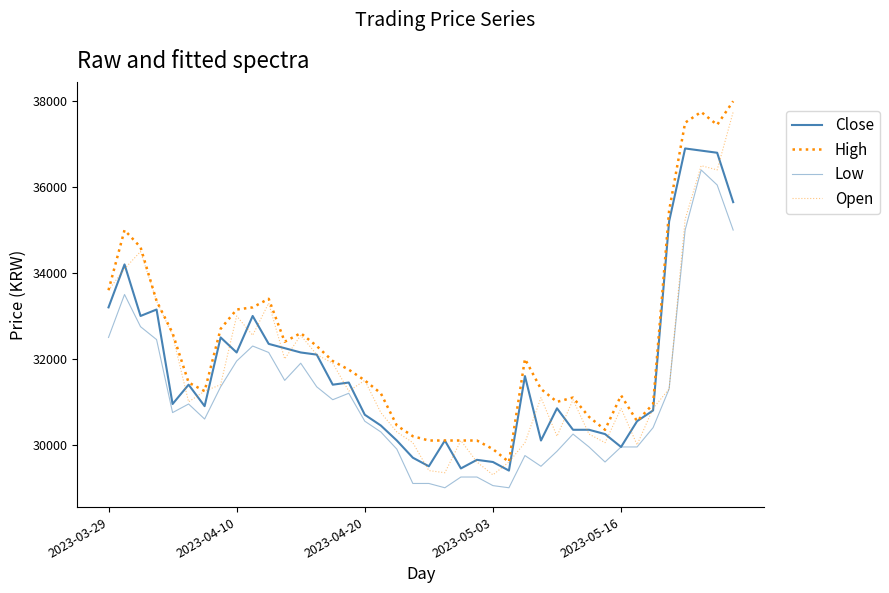

How many lines are shown in the chart?

4